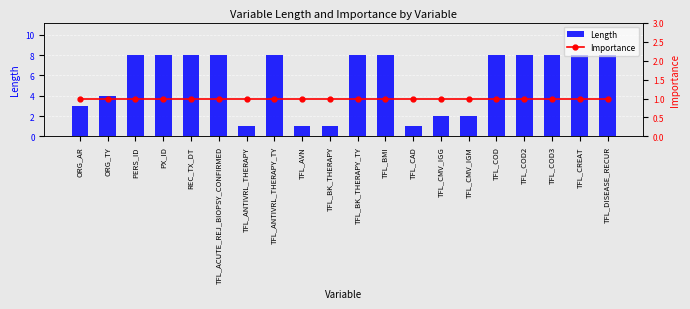

Reading left to right, list all the values displayed in this chart.

Length: ORG_AR=3	ORG_TY=4	PERS_ID=8	PX_ID=8	REC_TX_DT=8	TFL_ACUTE_REJ_BIOPSY_CONFIRMED=8	TFL_ANTIVRL_THERAPY=1	TFL_ANTIVRL_THERAPY_TY=8	TFL_AVN=1	TFL_BK_THERAPY=1	TFL_BK_THERAPY_TY=8	TFL_BMI=8	TFL_CAD=1	TFL_CMV_IGG=2	TFL_CMV_IGM=2	TFL_COD=8	TFL_COD2=8	TFL_COD3=8	TFL_CREAT=8	TFL_DISEASE_RECUR=8
Importance: ORG_AR=1	ORG_TY=1	PERS_ID=1	PX_ID=1	REC_TX_DT=1	TFL_ACUTE_REJ_BIOPSY_CONFIRMED=1	TFL_ANTIVRL_THERAPY=1	TFL_ANTIVRL_THERAPY_TY=1	TFL_AVN=1	TFL_BK_THERAPY=1	TFL_BK_THERAPY_TY=1	TFL_BMI=1	TFL_CAD=1	TFL_CMV_IGG=1	TFL_CMV_IGM=1	TFL_COD=1	TFL_COD2=1	TFL_COD3=1	TFL_CREAT=1	TFL_DISEASE_RECUR=1